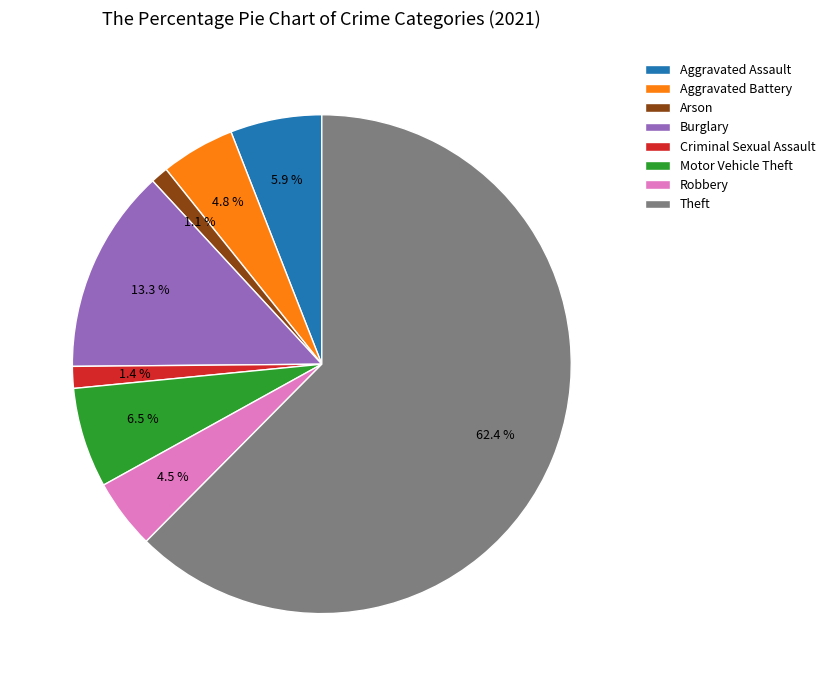

Count the number of slices in the pie.

8